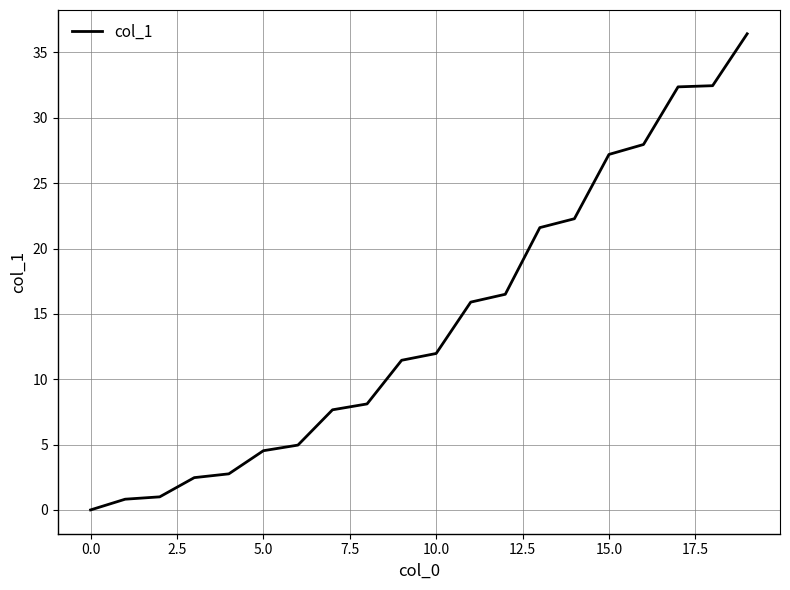

What is the maximum value shown in the chart?

36.4